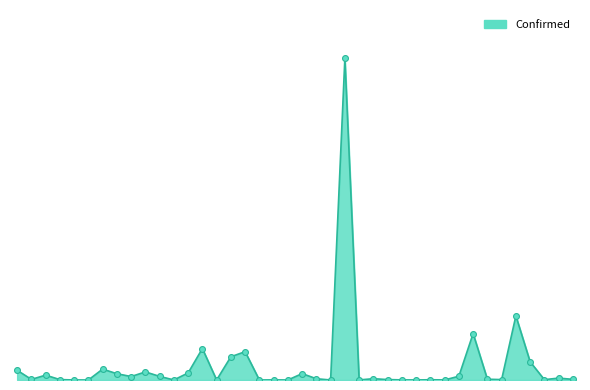

Does the chart have visible grid lines?

No